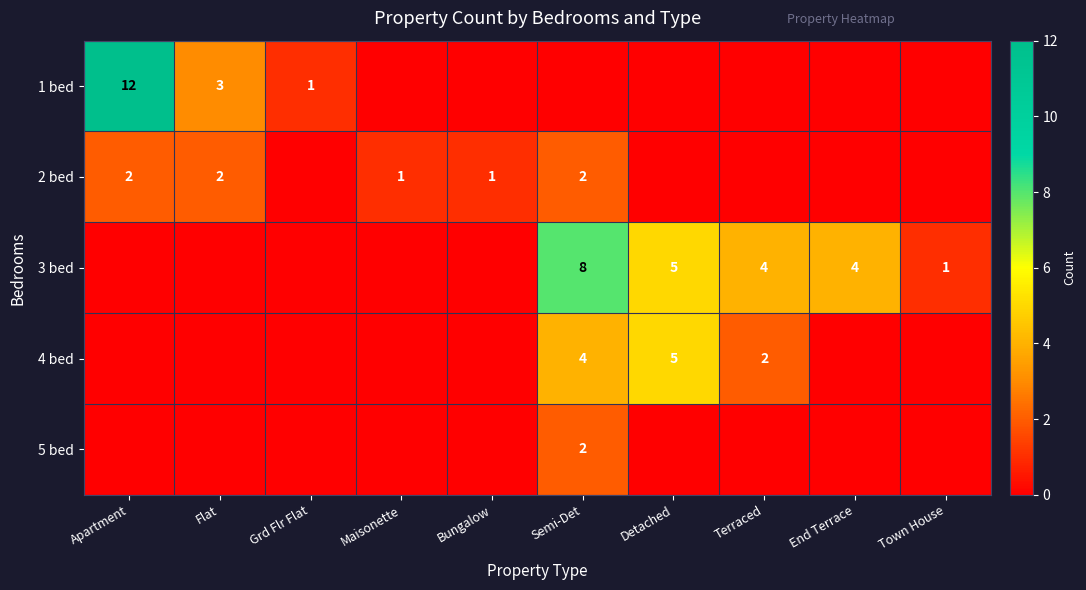

Is it true that 2 bed equals 2 at Apartment?

True